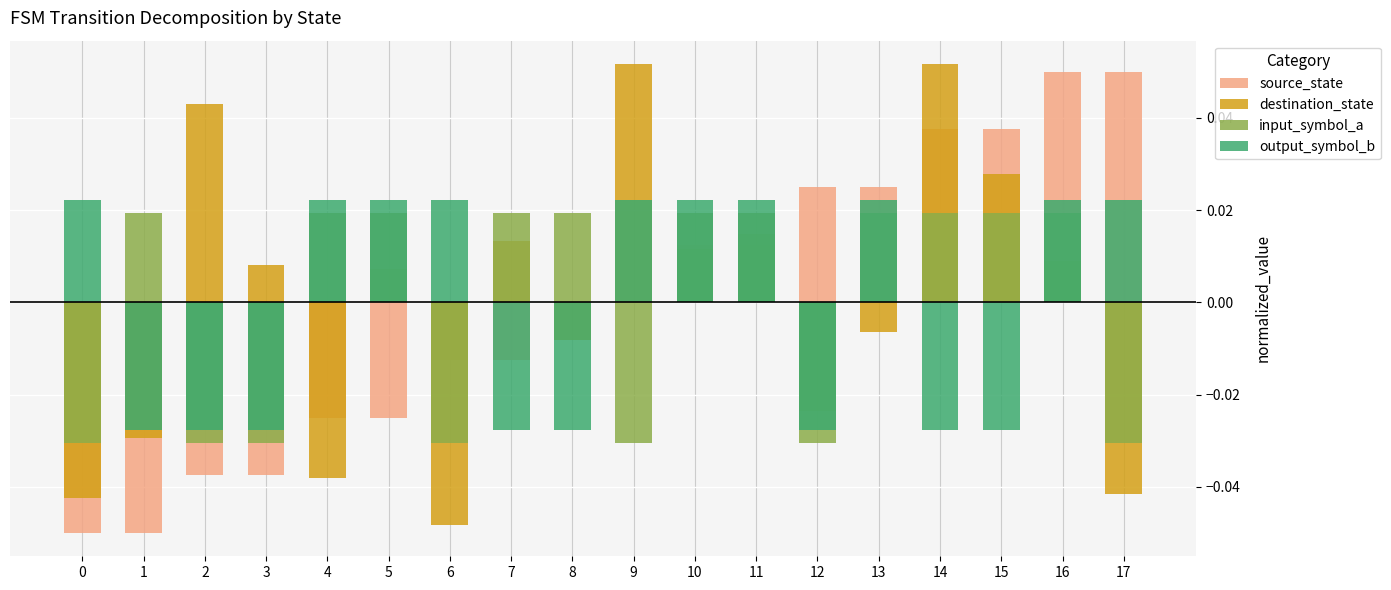

At 0, list the series in order from smallest to largest.

source_state, destination_state, input_symbol_a, output_symbol_b